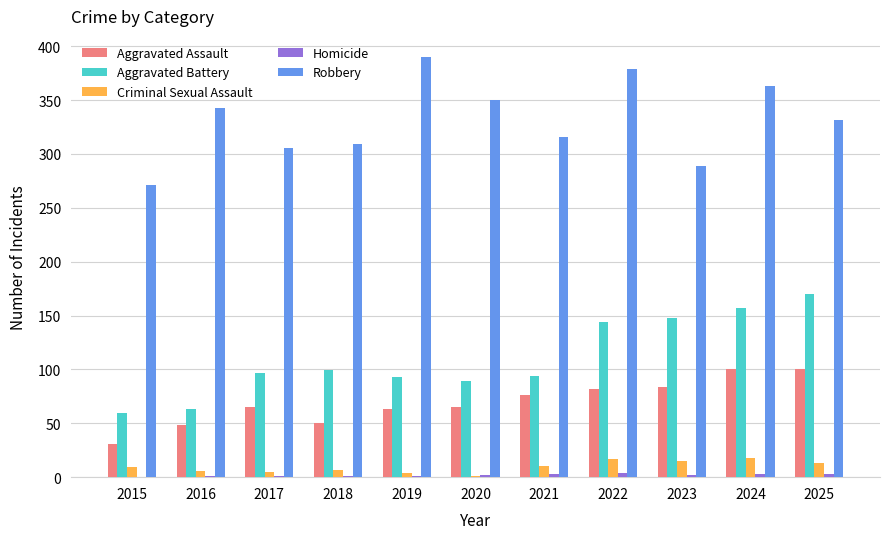

Read the Aggravated Battery value at 2024.

157